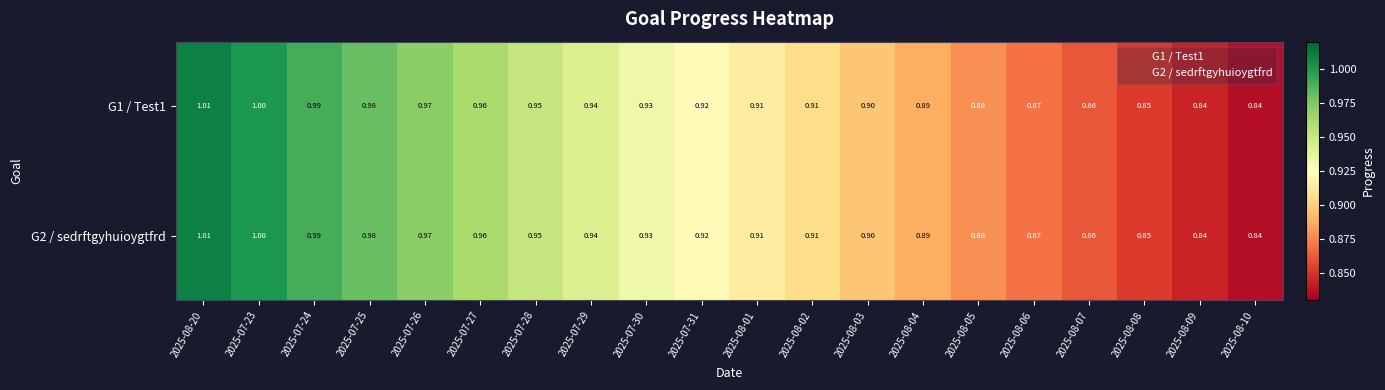

Is the value of G1 / Test1 at 2025-08-20 greater than the value of G2 / sedrftgyhuioygtfrd at 2025-07-28?

Yes